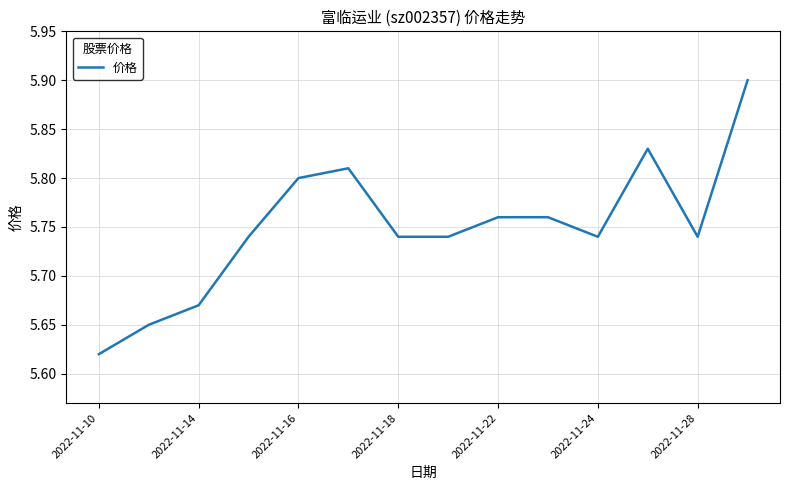

What is the difference between the maximum and minimum values?

0.3